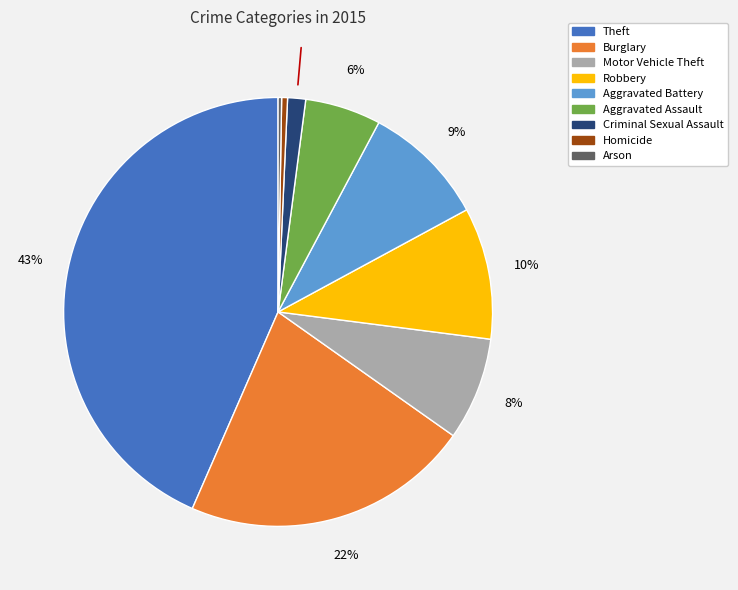

Is there any slice that represents more than half of the pie?

No